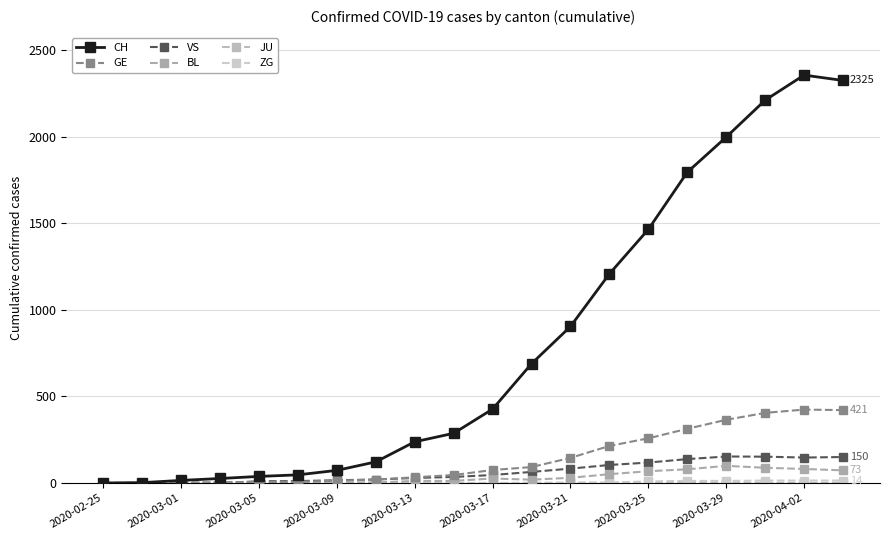

At how many categories does at least one series exceed 1419?

6